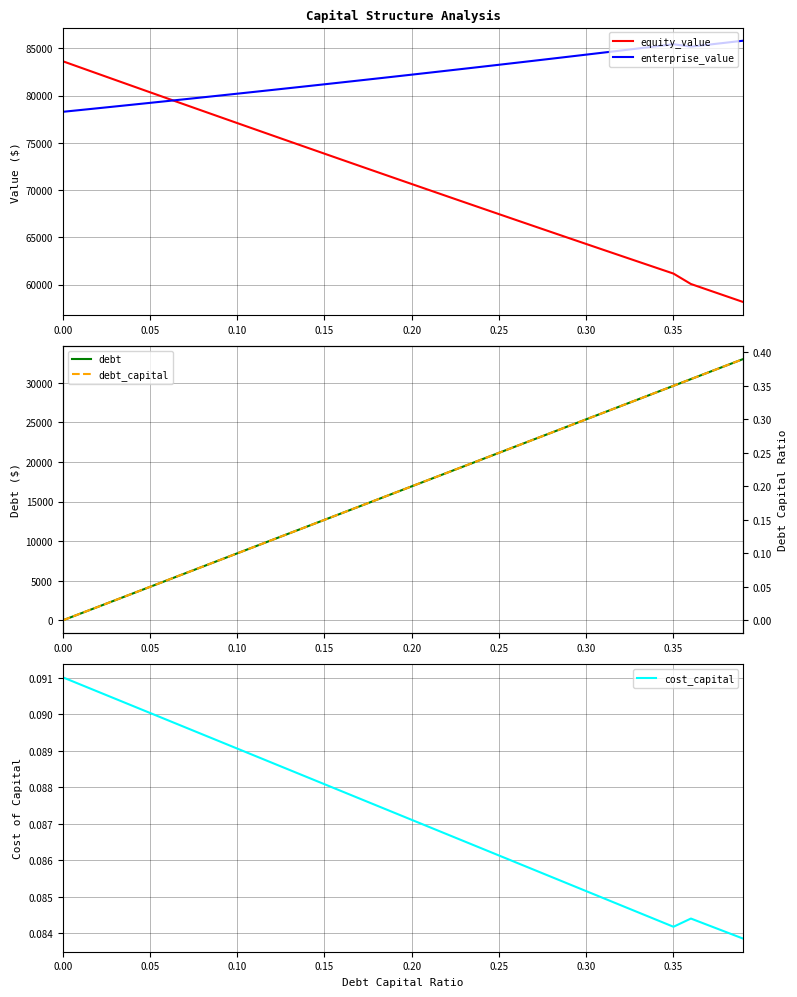

The value of enterprise_value at 0.30 is 84337.2. True or false?

True